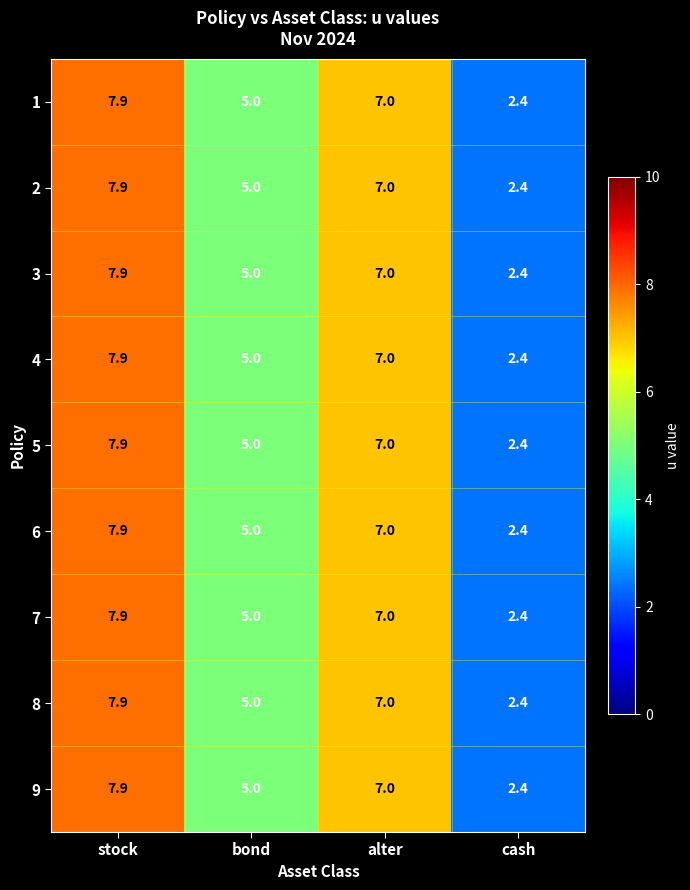

The value of 9 at bond is 8.4. True or false?

False